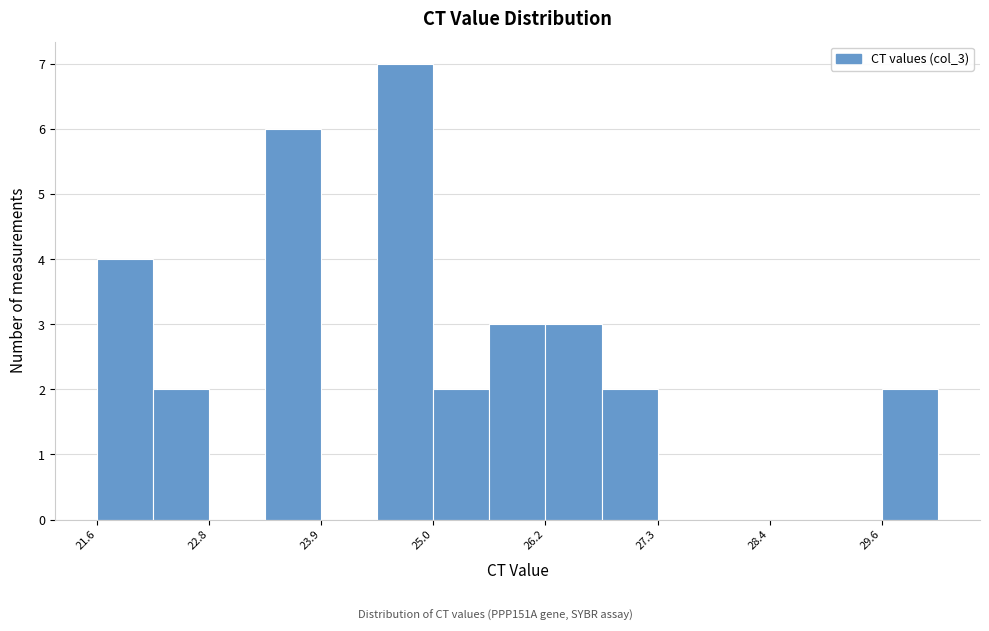

Read against the x-axis, roughly where is the centre of the tallest bar?

24.8